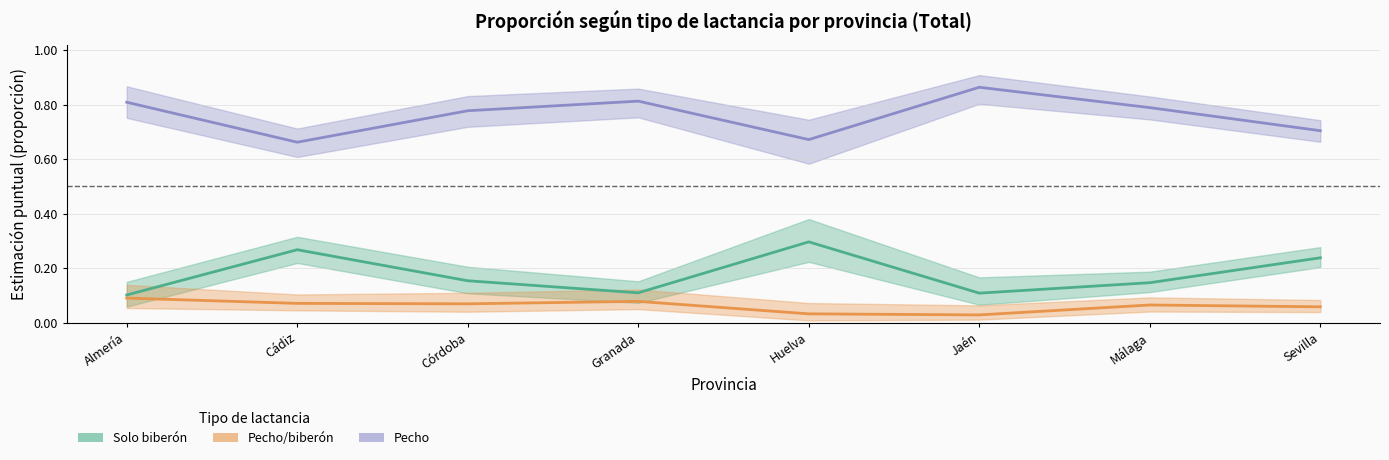

True or false: Pecho and Pecho/biberón intersect in this chart.

False